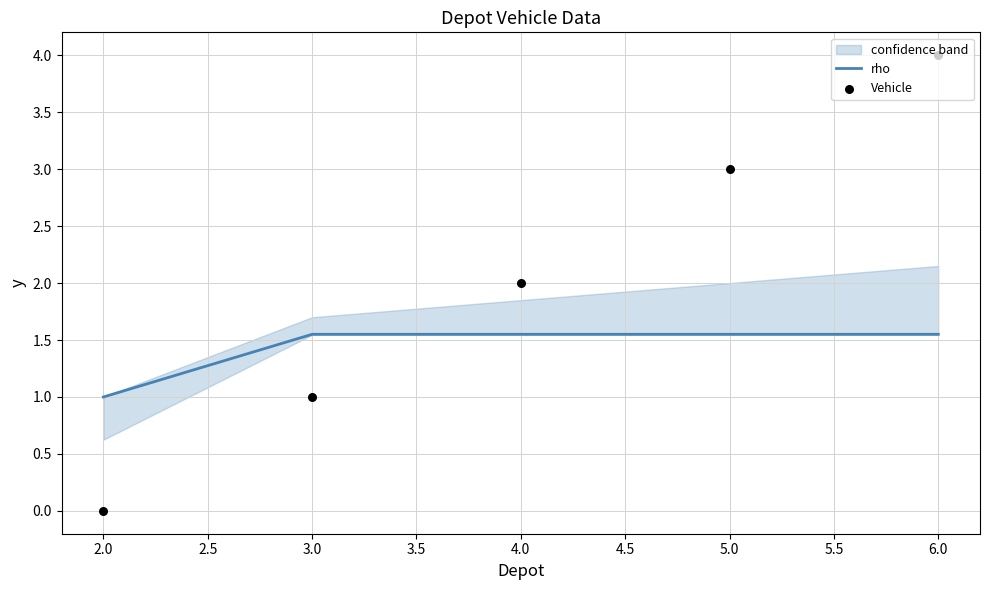

Which series has the largest Y range (max minus min)?

Vehicle